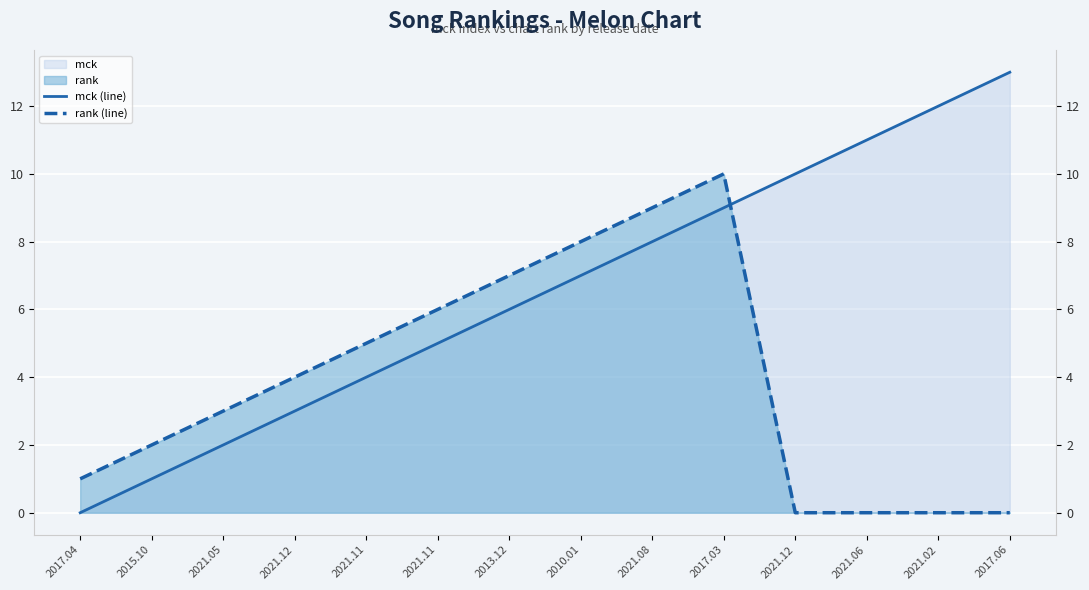

Between 2017.03 and 2021.06, which series saw the biggest shift?

rank (line)